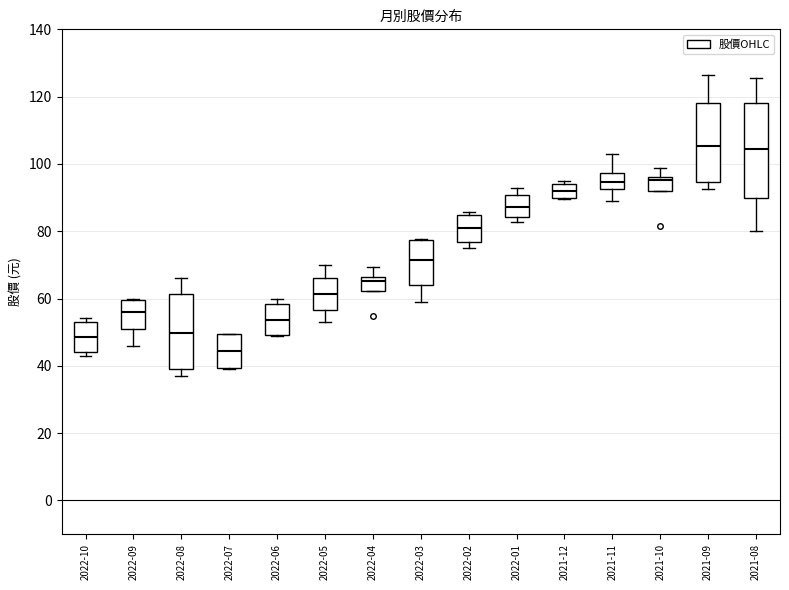

Reading left to right, read every box against the y-axis: the position of its median line, the range the box covers, and the ends of its whiskers. The values are not printed on the chart, so give them approximately, as read against the axis.

2022-10: median 48, box 44 to 54, whiskers 42 to 54 (just above the box's upper edge)
2022-09: median 56, box 52 to 60, whiskers 46 to 60
2022-08: median 50, box 40 to 62, whiskers 38 to 66
2022-07: median 44, box 40 to 50, whiskers 38 to 50
2022-06: median 54, box 50 to 58, whiskers 50 to 60
2022-05: median 62, box 56 to 66, whiskers 54 to 70
2022-04: median 66 (just below the box's upper edge), box 62 to 66, whiskers 62 to 70
2022-03: median 72, box 64 to 78, whiskers 60 to 78
2022-02: median 82, box 76 to 84, whiskers 76 (just below the box's lower edge) to 86
2022-01: median 88, box 84 to 90, whiskers 82 to 92
2021-12: median 92, box 90 to 94, whiskers 90 to 94 (just above the box's upper edge)
2021-11: median 94, box 92 to 98, whiskers 90 to 104
2021-10: median 96 (just below the box's upper edge), box 92 to 96, whiskers 92 to 98
2021-09: median 106, box 94 to 118, whiskers 92 to 126
2021-08: median 104, box 90 to 118, whiskers 80 to 126